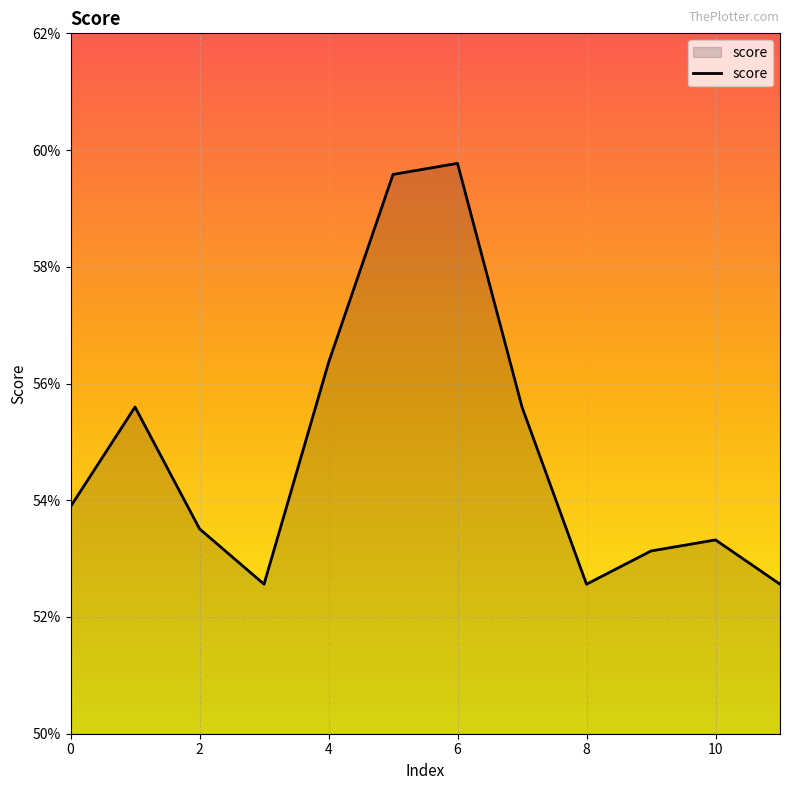

What is the average value?

0.5